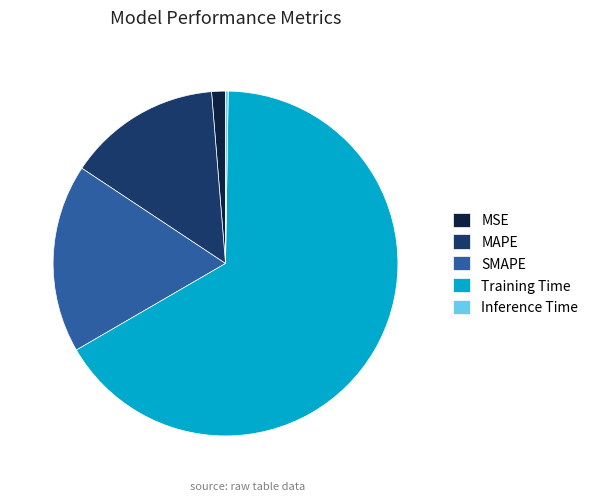

Is the sum of Training Time and MSE greater than half?

Yes